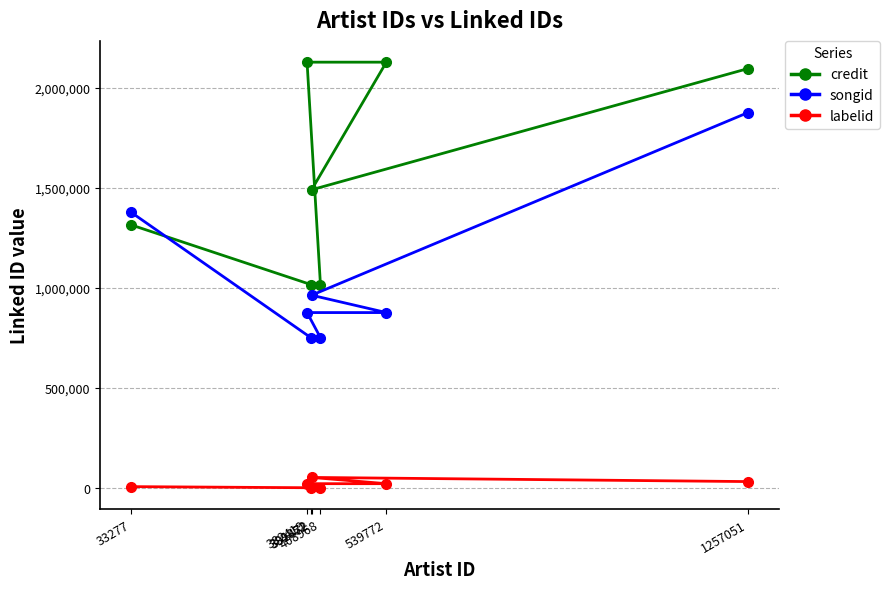

At which label does songid reach its minimum?

389852